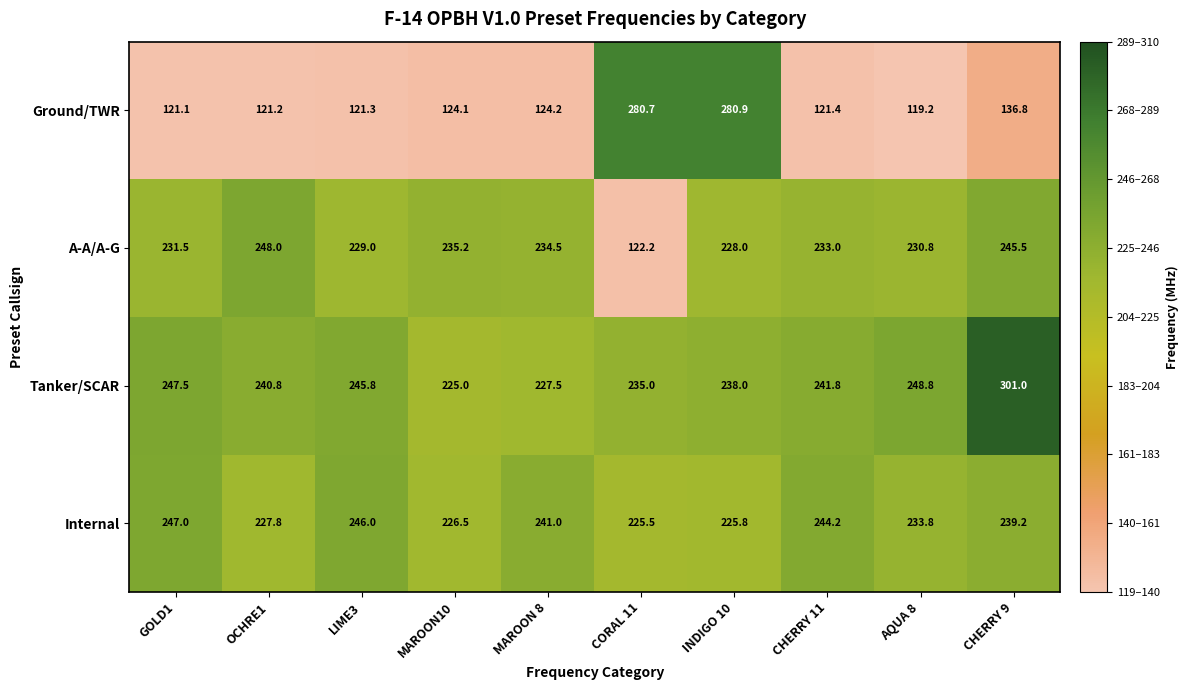

Is the value of A-A/A-G at CHERRY 11 greater than the value of Tanker/SCAR at INDIGO 10?

No